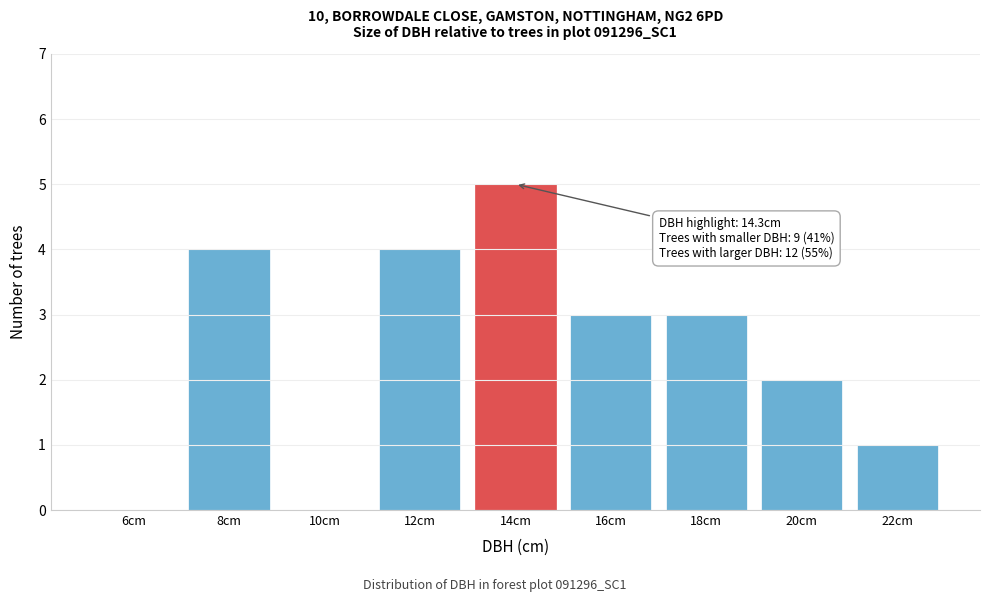

Reading left to right, transcribe all the data shown in this chart.

6cm=0	8cm=4	10cm=0	12cm=4	14cm=5	16cm=3	18cm=3	20cm=2	22cm=1